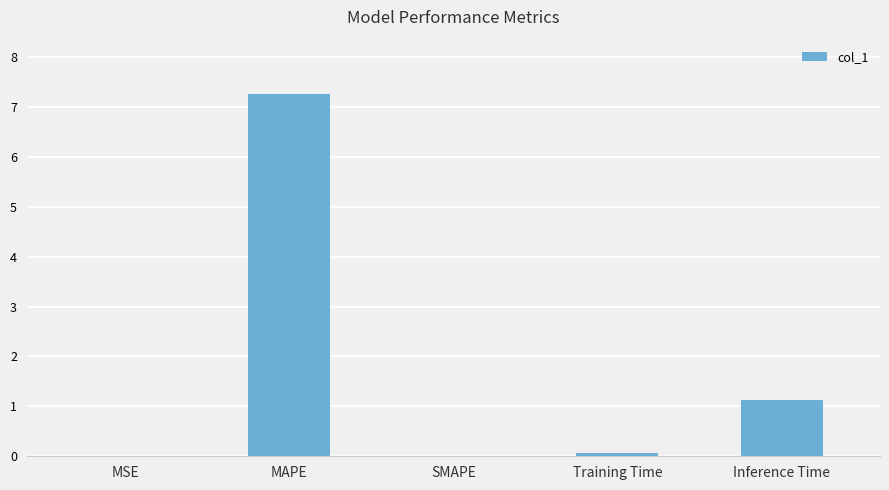

The chart shows a value of 1.8 at Inference Time. True or false?

False